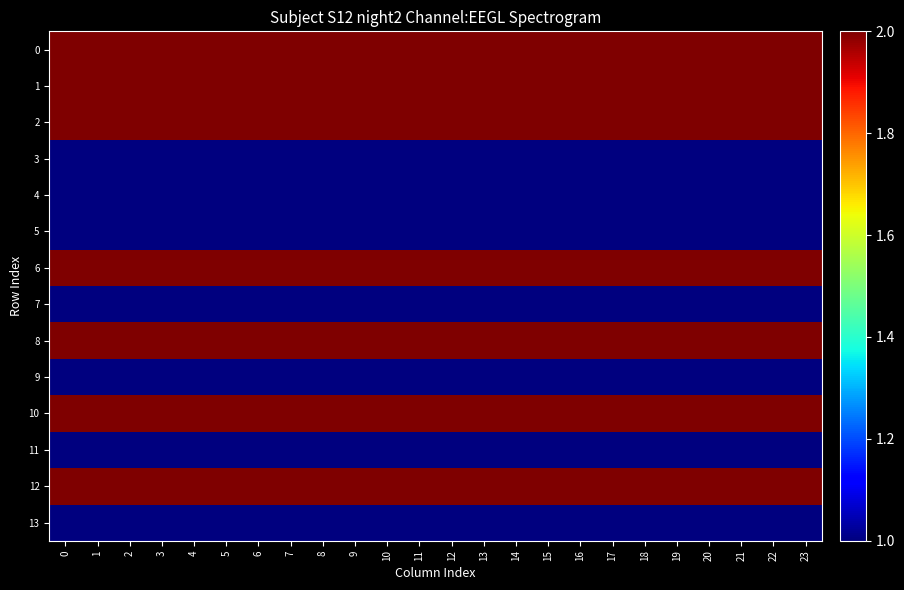

Reading left to right, list all the values displayed in this chart.

0: 0=2	1=2	2=2	3=2	4=2	5=2	6=2	7=2	8=2	9=2	10=2	11=2	12=2	13=2	14=2	15=2	16=2	17=2	18=2	19=2	20=2	21=2	22=2	23=2
1: 0=2	1=2	2=2	3=2	4=2	5=2	6=2	7=2	8=2	9=2	10=2	11=2	12=2	13=2	14=2	15=2	16=2	17=2	18=2	19=2	20=2	21=2	22=2	23=2
2: 0=2	1=2	2=2	3=2	4=2	5=2	6=2	7=2	8=2	9=2	10=2	11=2	12=2	13=2	14=2	15=2	16=2	17=2	18=2	19=2	20=2	21=2	22=2	23=2
3: 0=1	1=1	2=1	3=1	4=1	5=1	6=1	7=1	8=1	9=1	10=1	11=1	12=1	13=1	14=1	15=1	16=1	17=1	18=1	19=1	20=1	21=1	22=1	23=1
4: 0=1	1=1	2=1	3=1	4=1	5=1	6=1	7=1	8=1	9=1	10=1	11=1	12=1	13=1	14=1	15=1	16=1	17=1	18=1	19=1	20=1	21=1	22=1	23=1
5: 0=1	1=1	2=1	3=1	4=1	5=1	6=1	7=1	8=1	9=1	10=1	11=1	12=1	13=1	14=1	15=1	16=1	17=1	18=1	19=1	20=1	21=1	22=1	23=1
6: 0=2	1=2	2=2	3=2	4=2	5=2	6=2	7=2	8=2	9=2	10=2	11=2	12=2	13=2	14=2	15=2	16=2	17=2	18=2	19=2	20=2	21=2	22=2	23=2
7: 0=1	1=1	2=1	3=1	4=1	5=1	6=1	7=1	8=1	9=1	10=1	11=1	12=1	13=1	14=1	15=1	16=1	17=1	18=1	19=1	20=1	21=1	22=1	23=1
8: 0=2	1=2	2=2	3=2	4=2	5=2	6=2	7=2	8=2	9=2	10=2	11=2	12=2	13=2	14=2	15=2	16=2	17=2	18=2	19=2	20=2	21=2	22=2	23=2
9: 0=1	1=1	2=1	3=1	4=1	5=1	6=1	7=1	8=1	9=1	10=1	11=1	12=1	13=1	14=1	15=1	16=1	17=1	18=1	19=1	20=1	21=1	22=1	23=1
10: 0=2	1=2	2=2	3=2	4=2	5=2	6=2	7=2	8=2	9=2	10=2	11=2	12=2	13=2	14=2	15=2	16=2	17=2	18=2	19=2	20=2	21=2	22=2	23=2
11: 0=1	1=1	2=1	3=1	4=1	5=1	6=1	7=1	8=1	9=1	10=1	11=1	12=1	13=1	14=1	15=1	16=1	17=1	18=1	19=1	20=1	21=1	22=1	23=1
12: 0=2	1=2	2=2	3=2	4=2	5=2	6=2	7=2	8=2	9=2	10=2	11=2	12=2	13=2	14=2	15=2	16=2	17=2	18=2	19=2	20=2	21=2	22=2	23=2
13: 0=1	1=1	2=1	3=1	4=1	5=1	6=1	7=1	8=1	9=1	10=1	11=1	12=1	13=1	14=1	15=1	16=1	17=1	18=1	19=1	20=1	21=1	22=1	23=1